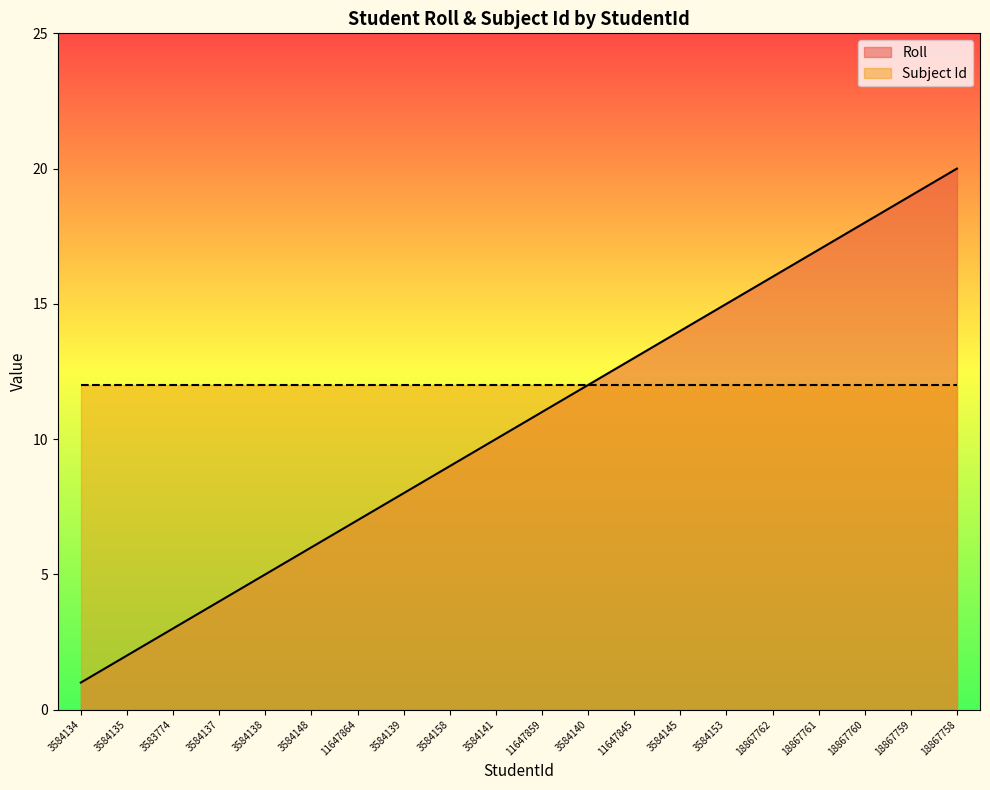

The chart shows a value of 2 at 3584135. True or false?

True